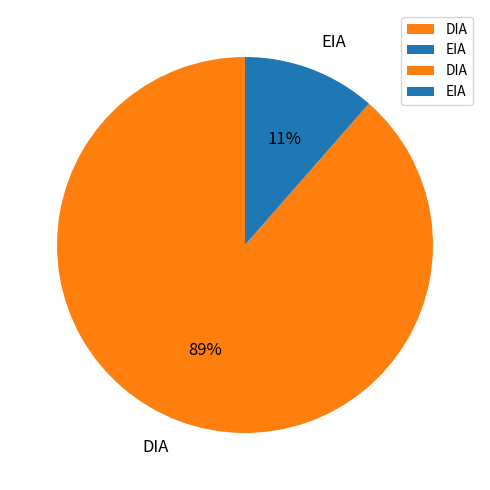

Does any single category account for the majority?

Yes